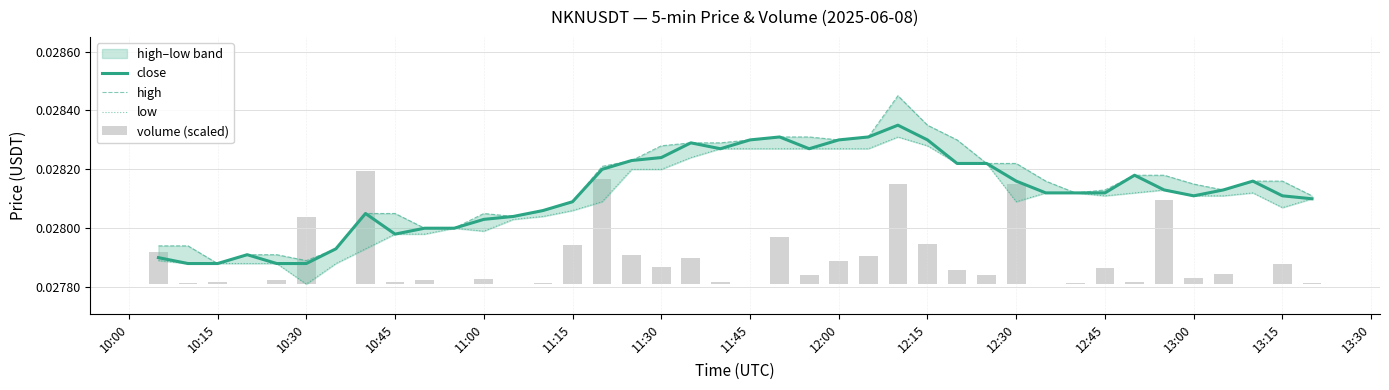

How many positive values does the volume (scaled) series have?

39